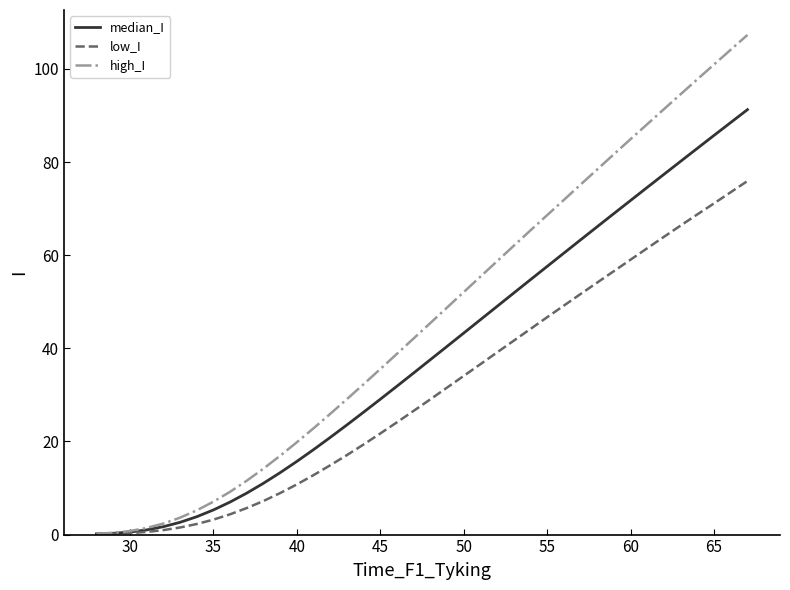

Rank the series by their average value, from lowest to highest.

low_I, median_I, high_I